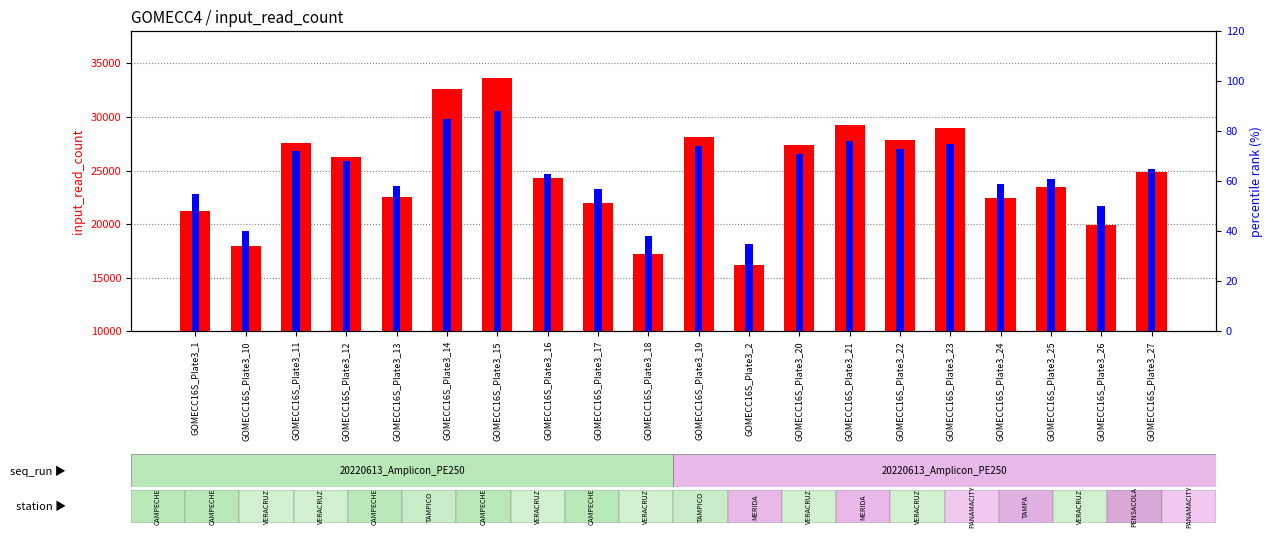

What is the sum of all percentile rank within the sample values?

1263